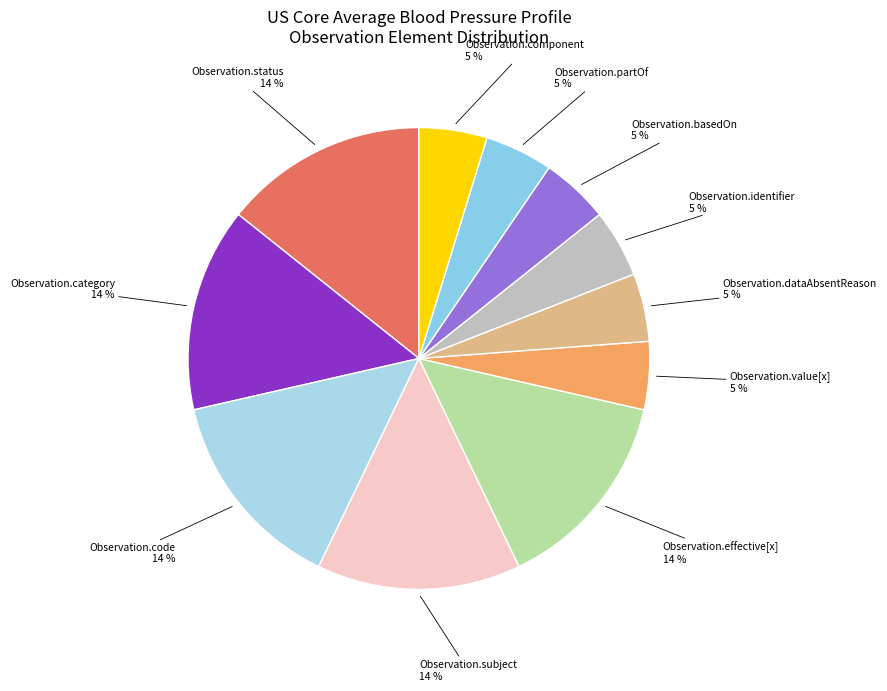

The Observation.subject slice represents 14% of the pie. True or false?

True